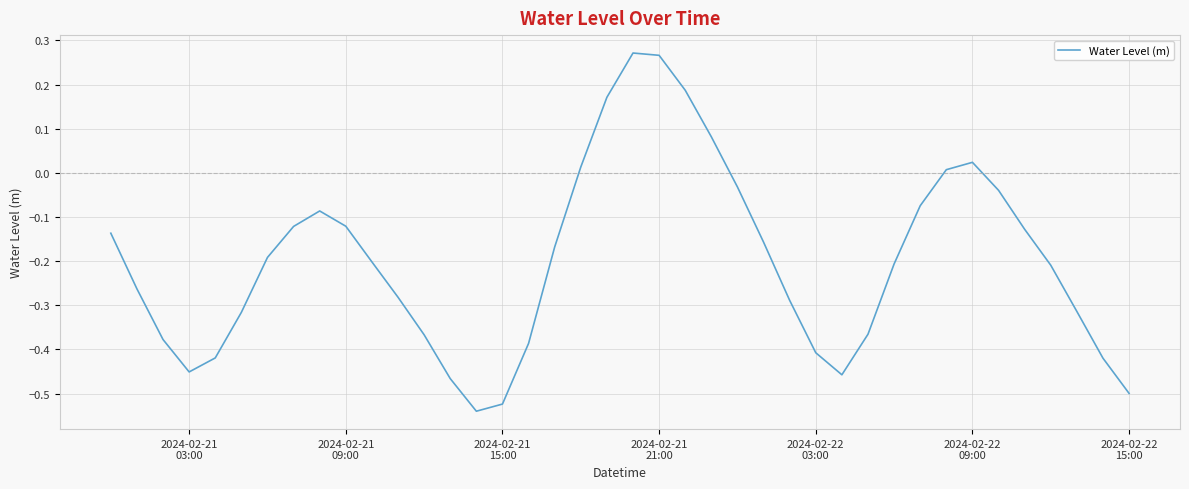

How many negative values are there?

32